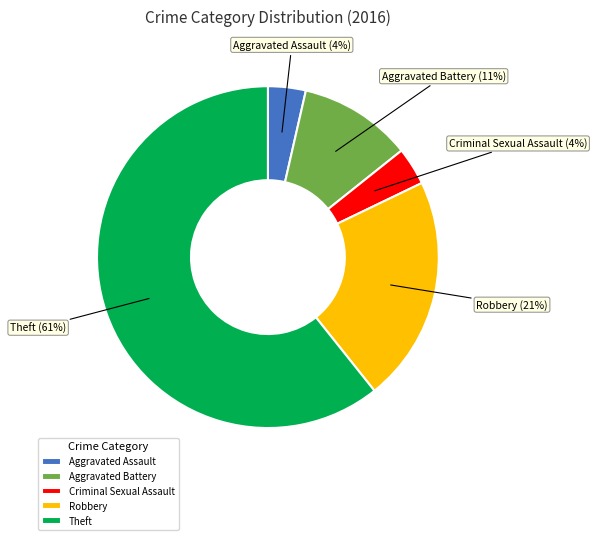

What percentage is the Robbery slice, to the nearest percent?

21%